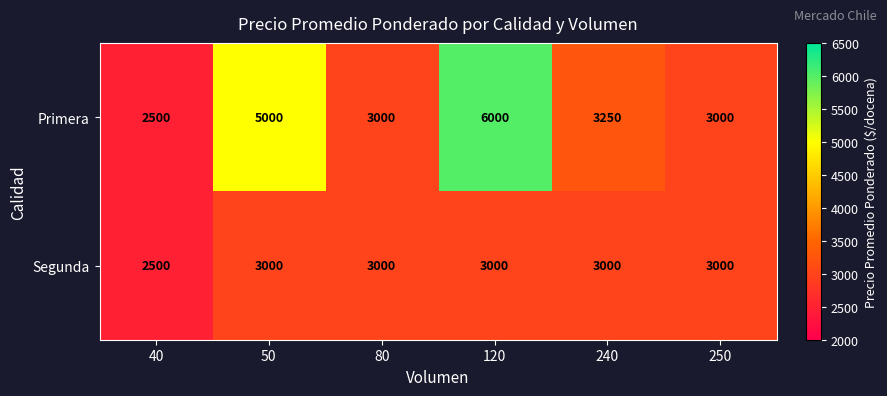

Between 40 and 240, which series saw the biggest shift?

Primera